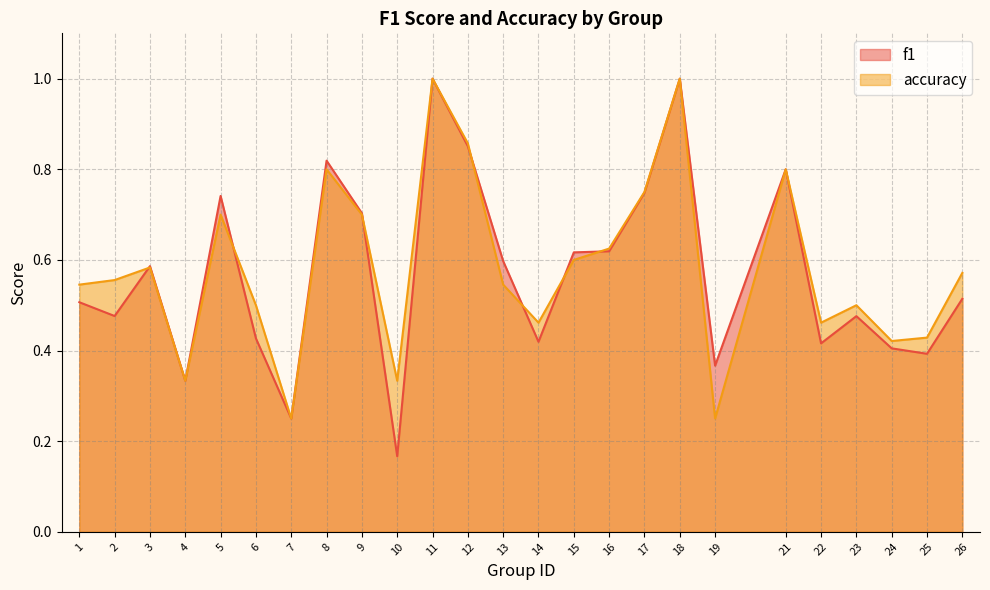

What is the total value across all series at 26?

1.1